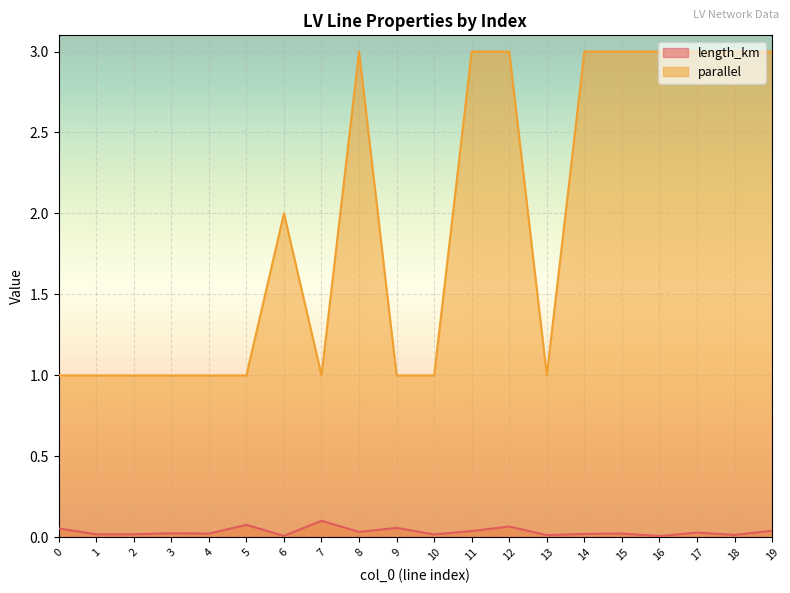

At which category is the sum across all series the highest?

12